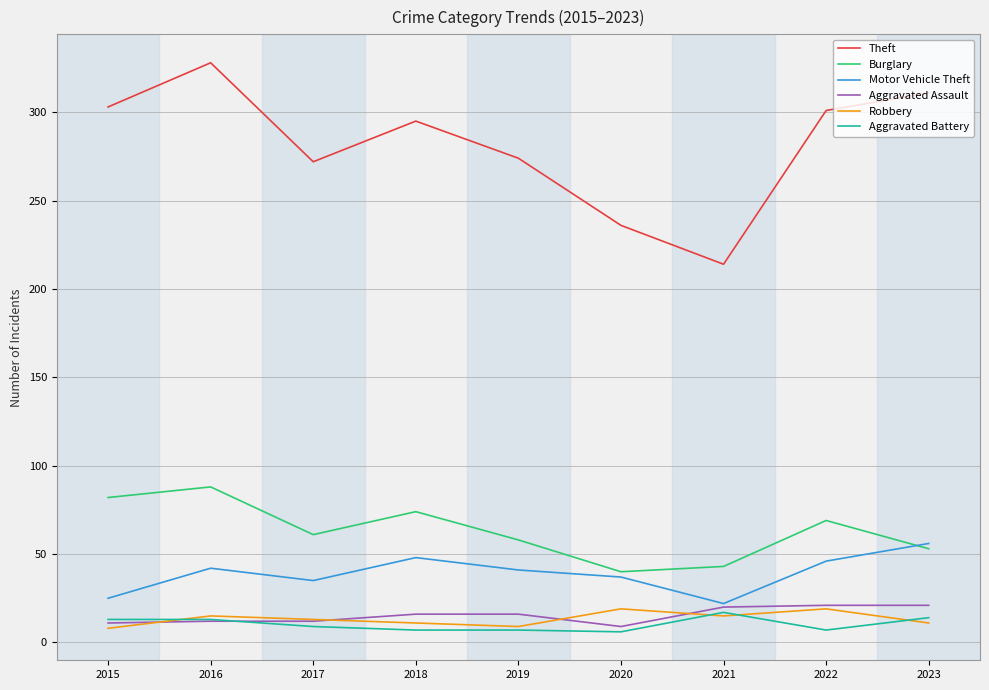

What is the difference between the second highest and second lowest values in the Burglary series?

39